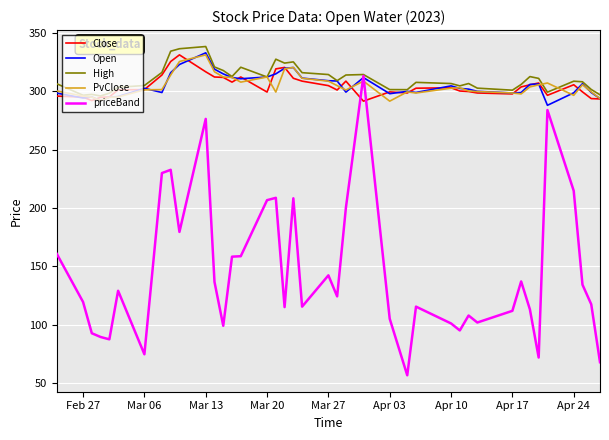

Which series has the largest range (max minus min)?

priceBand